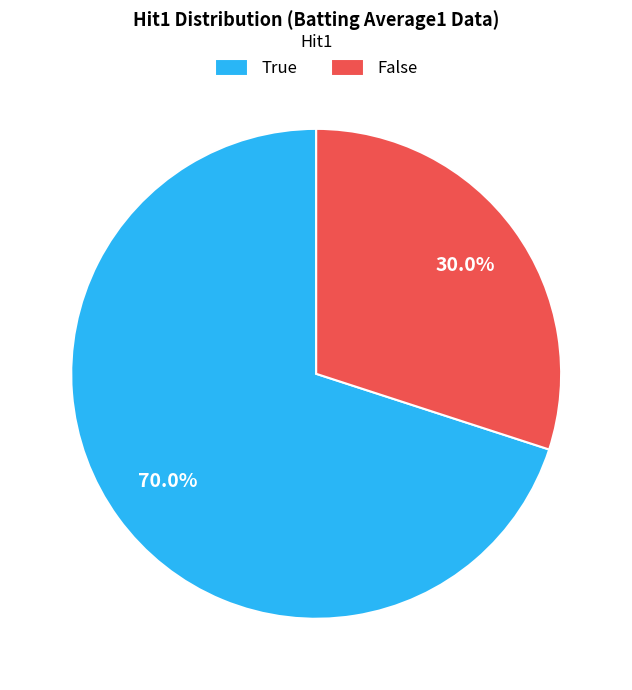

How many segments does this pie chart have?

2